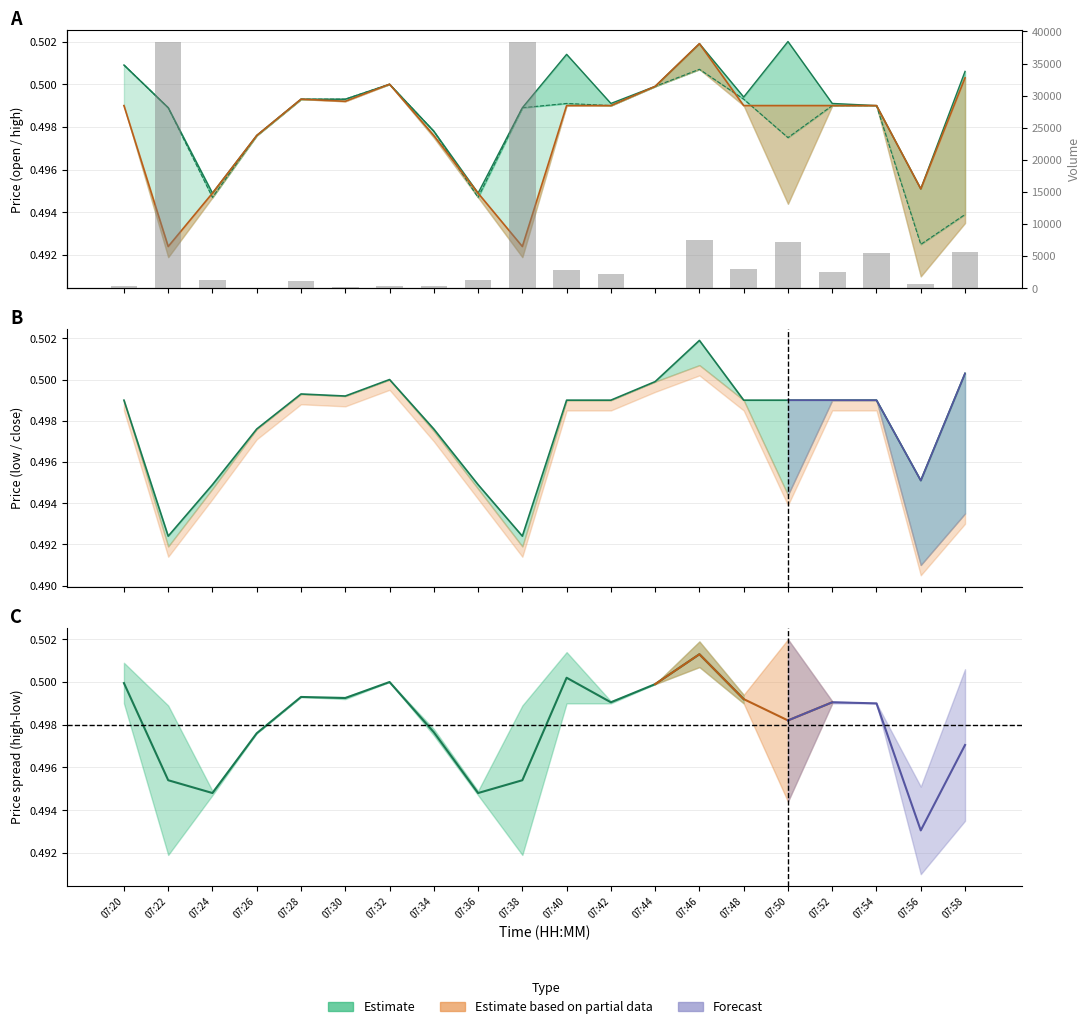

How many data points are above 2248?

9